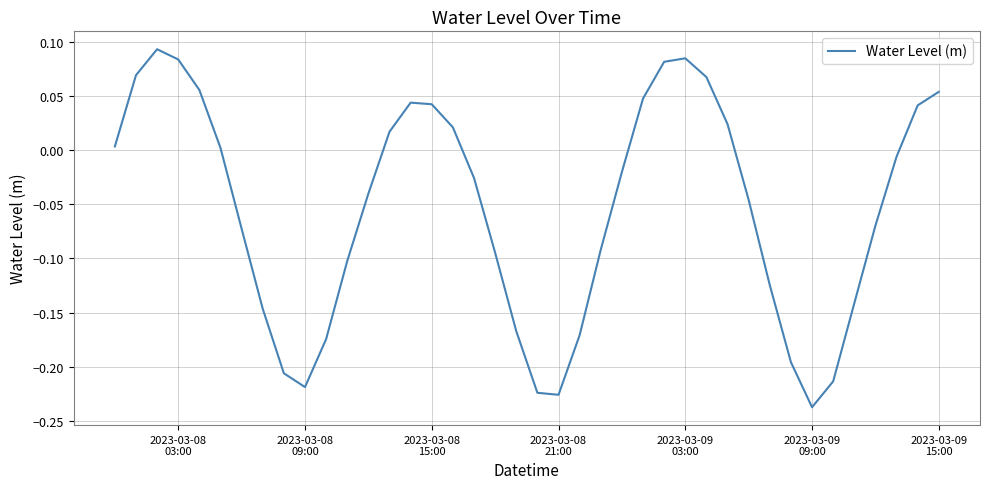

What is the difference between the maximum and minimum values?

0.3